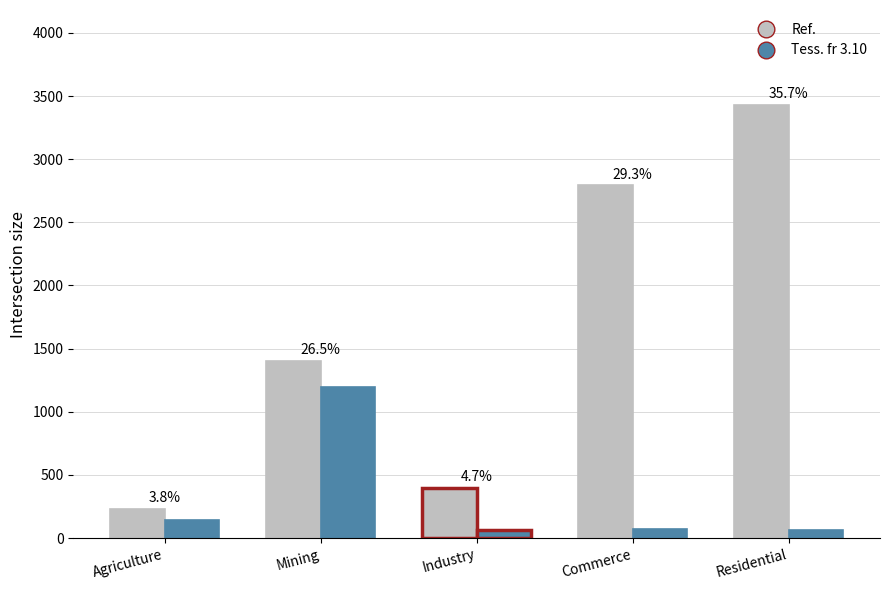

Reading left to right, list all the values displayed in this chart.

Ref.: 228.7	1403.3	395.1	2793.4	3427.5
Tess. fr 3.10: 138.9	1192.9	66.8	74.2	61.1